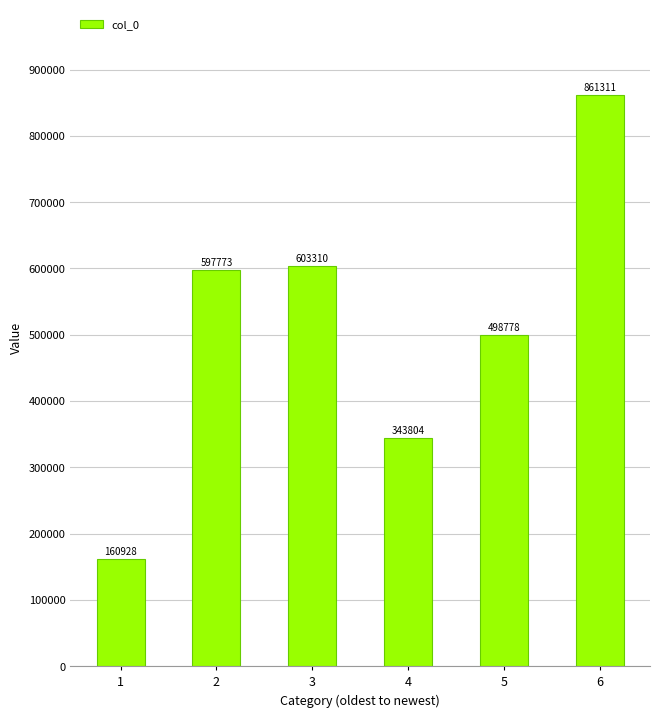

What is the value of the 4th bar from the left?

343804